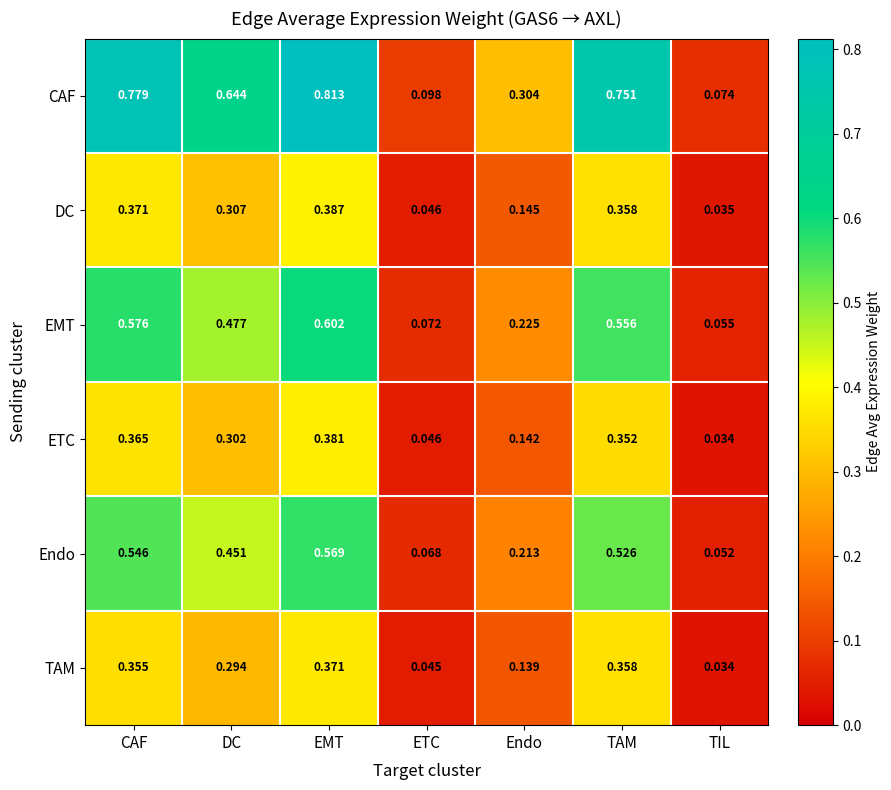

At which label does CAF reach its peak?

EMT